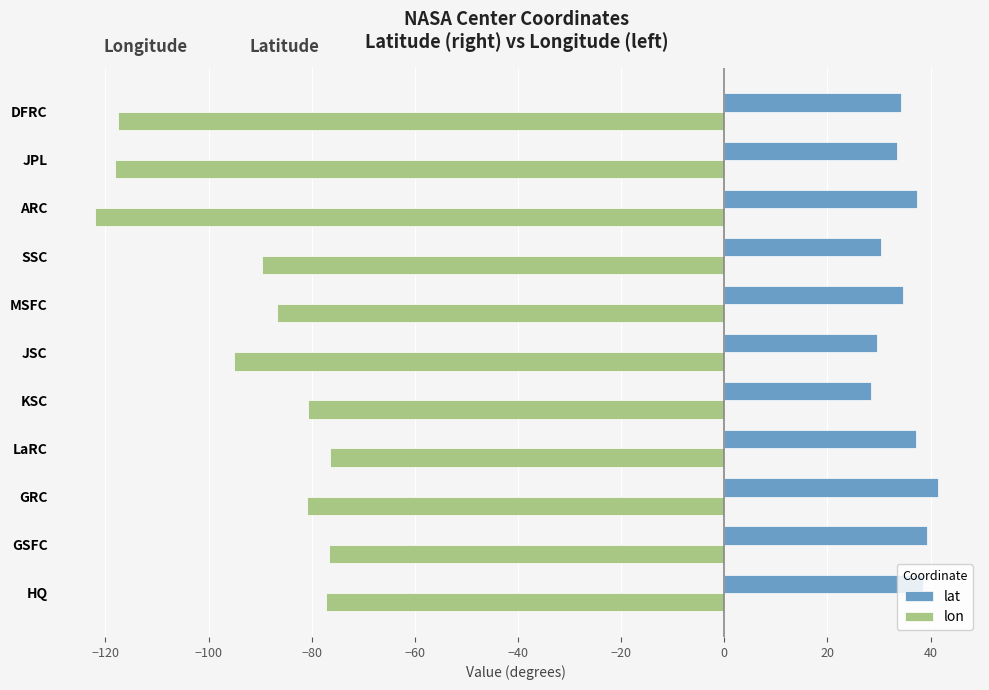

Rank the series by their maximum value, from highest to lowest.

lat, lon